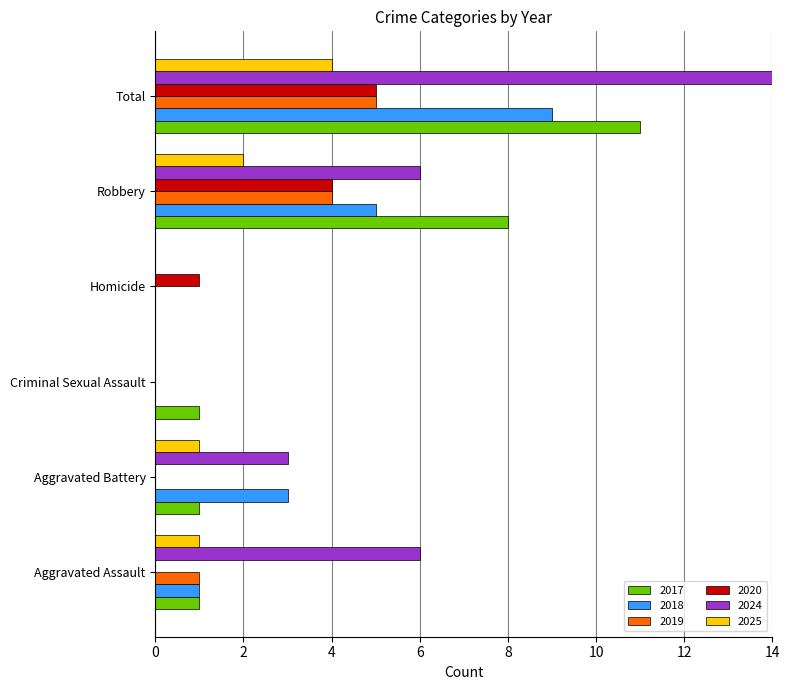

True or false: 2024 has a value of 0 at Homicide.

True